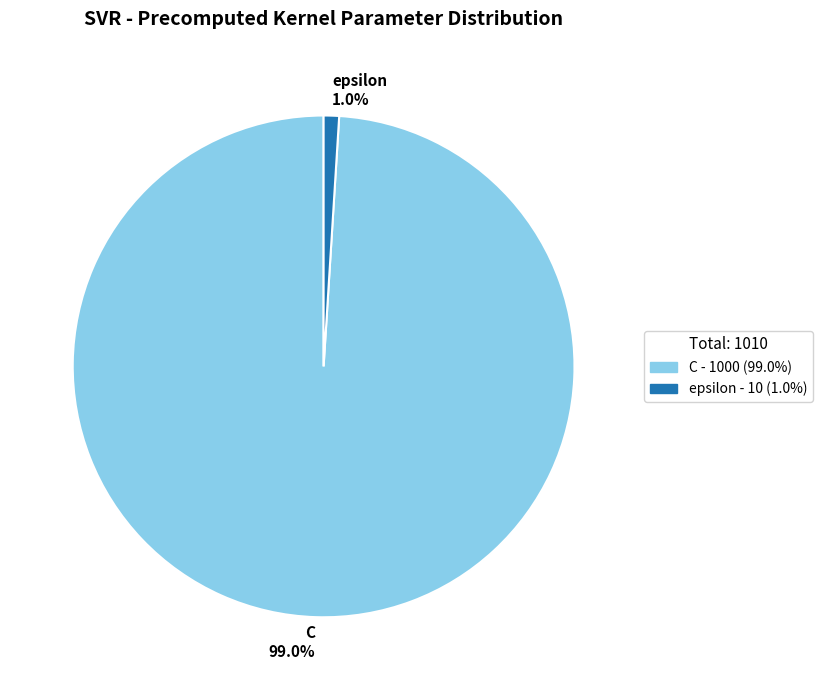

What percentage is the epsilon slice, to the nearest percent?

1%